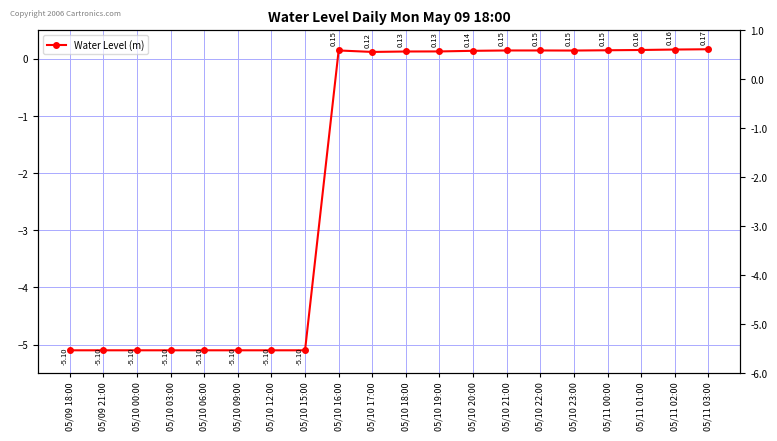

The value at 05/10 16:00 is 0.0. True or false?

False